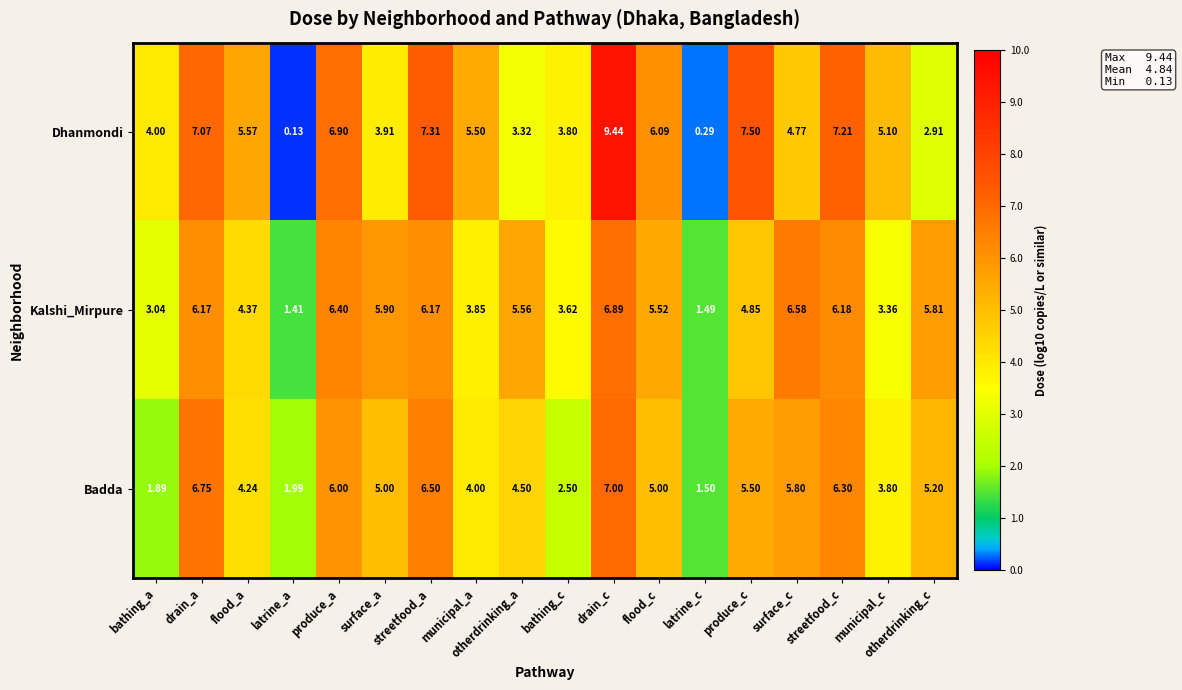

Which category has the highest value across all series?

drain_c